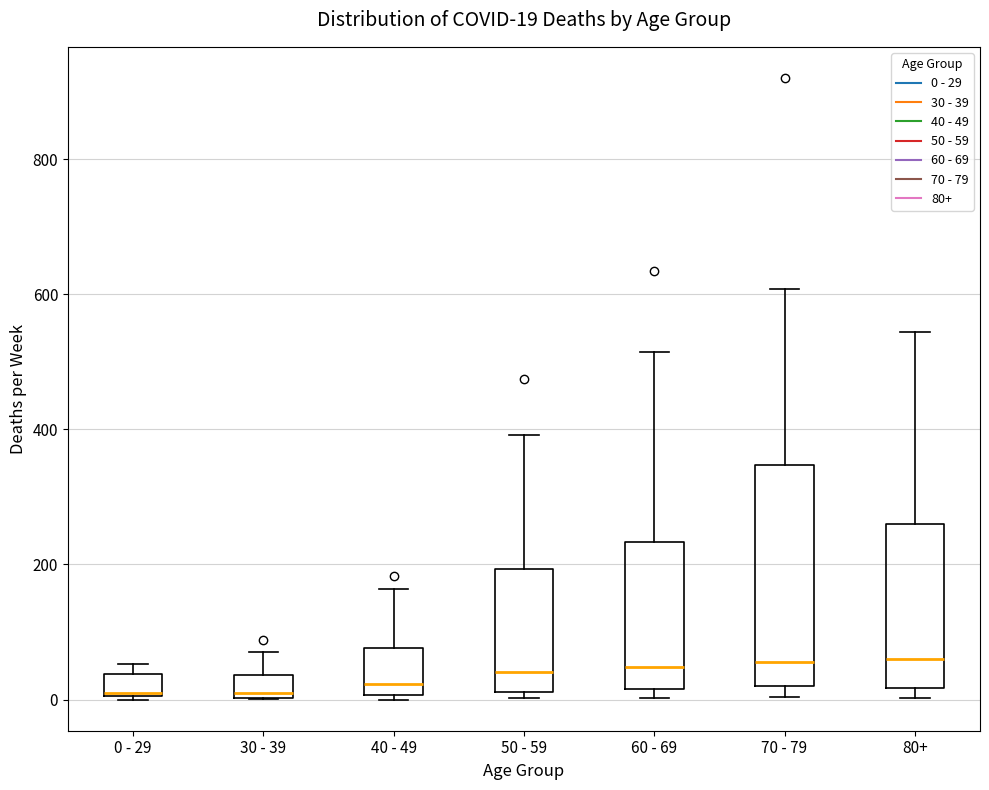

Which box is the tallest, from its lower edge to its upper edge?

70 - 79